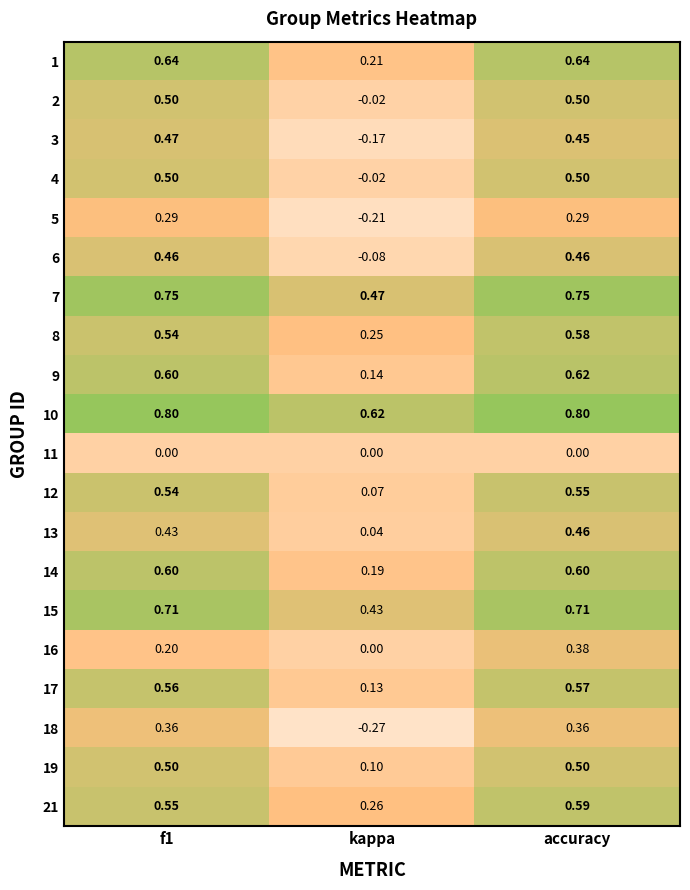

What is the difference between the highest and lowest values at accuracy?

0.8